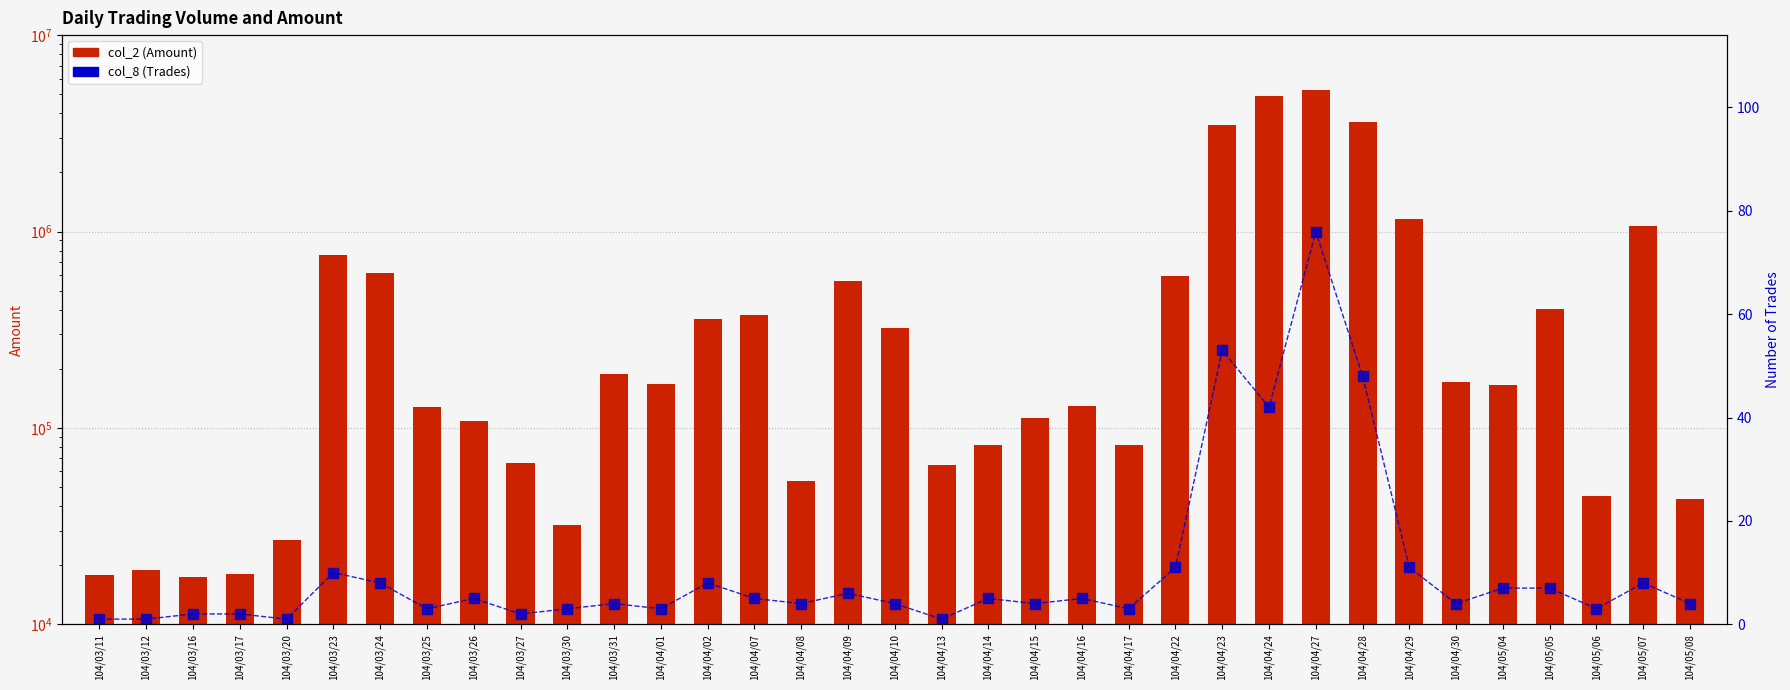

At which label does col_8 (Trades) first exceed 4?

104/03/23